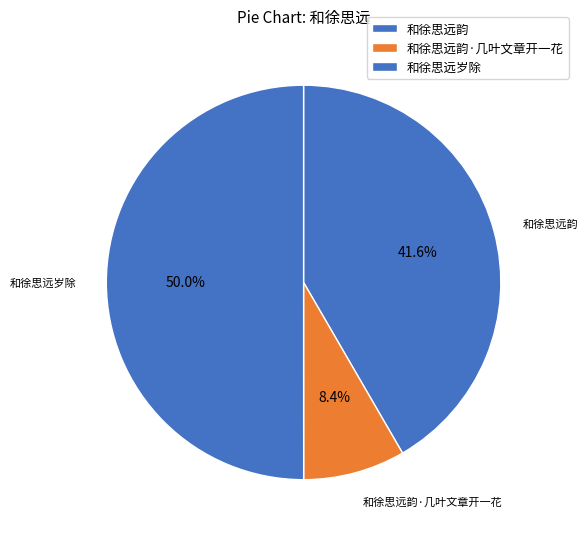

Count the number of slices in the pie.

3